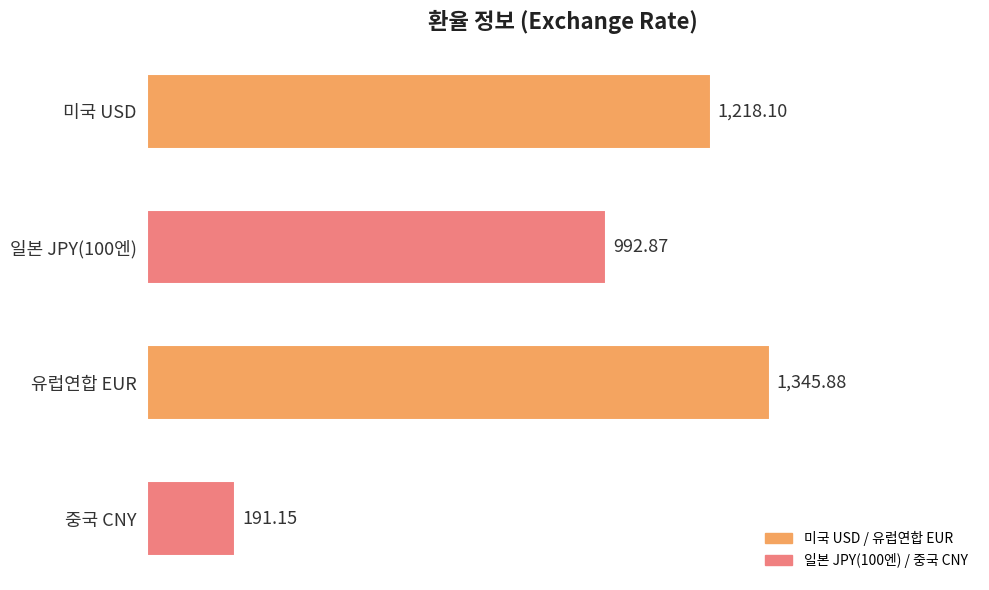

What is the label of the 4th bar from the bottom?

미국 USD